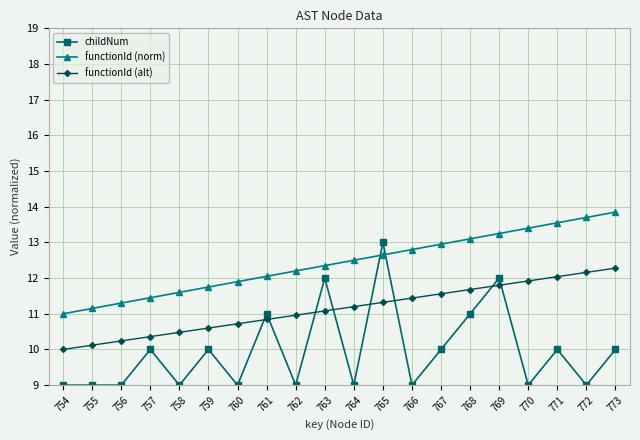

True or false: functionId (norm) and functionId (alt) cross at least once.

False